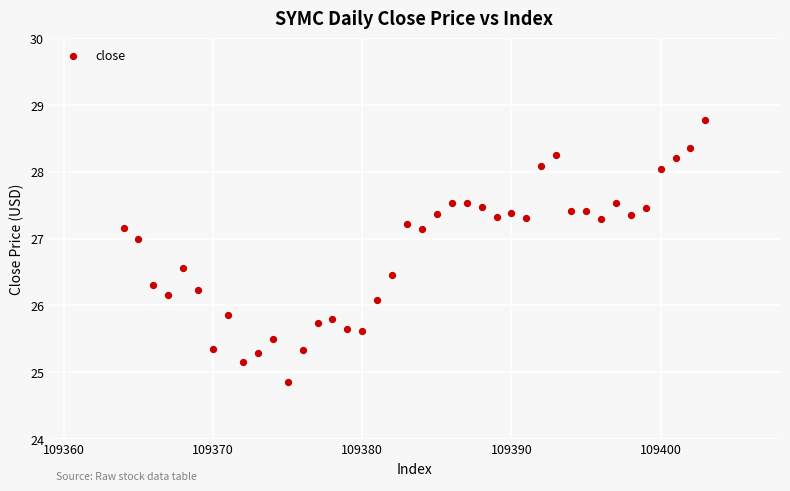

What is the range of X values (max minus min)?

39.0